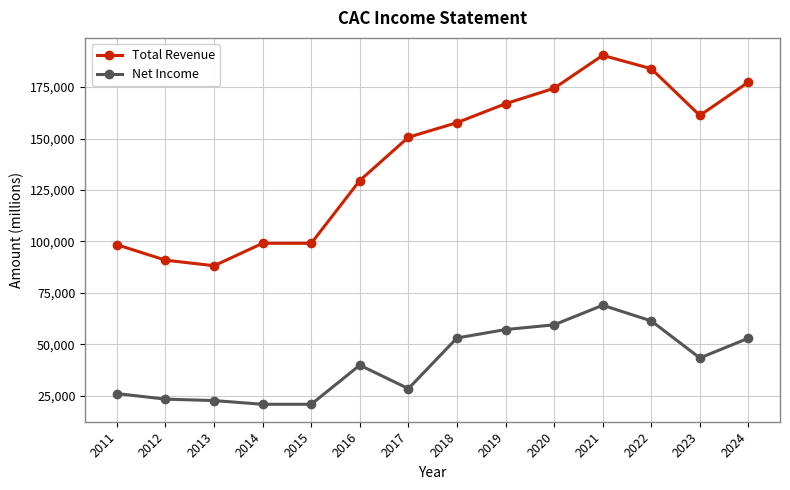

At how many categories does at least one series exceed 93146?

12